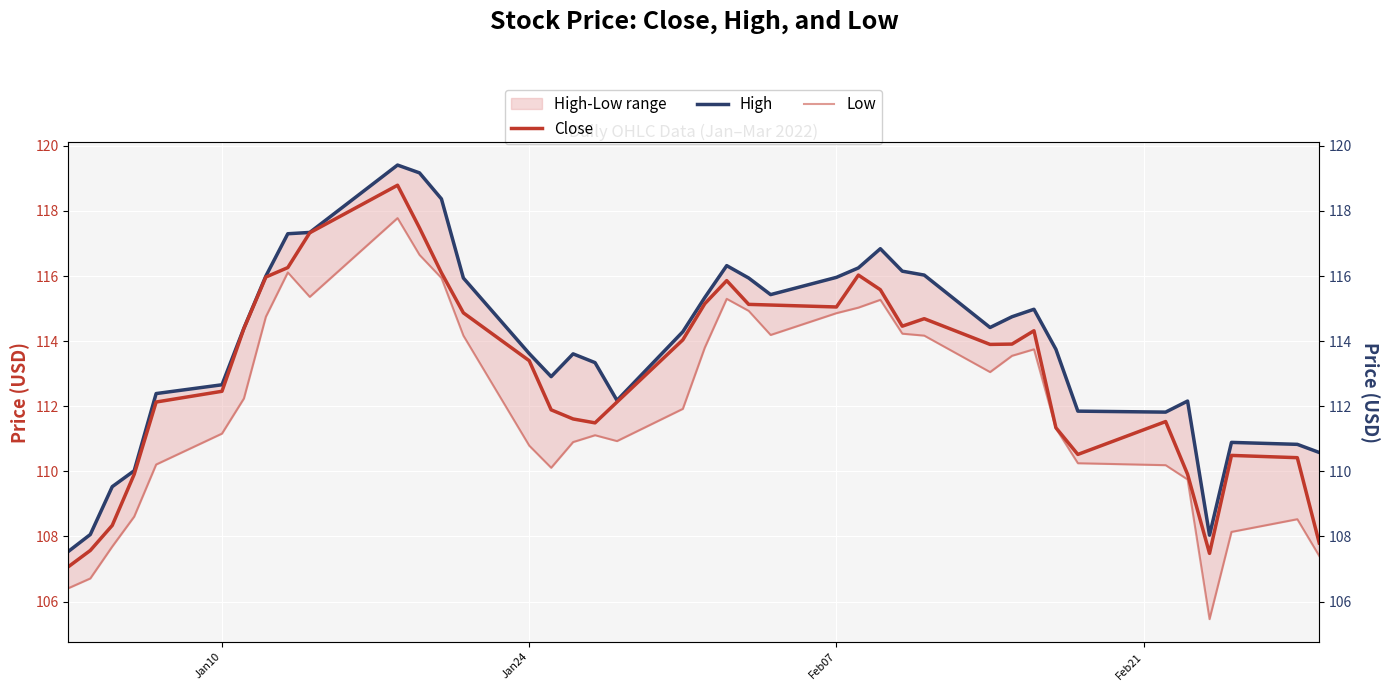

What is the value of the High point at the 1st from the left?

107.5